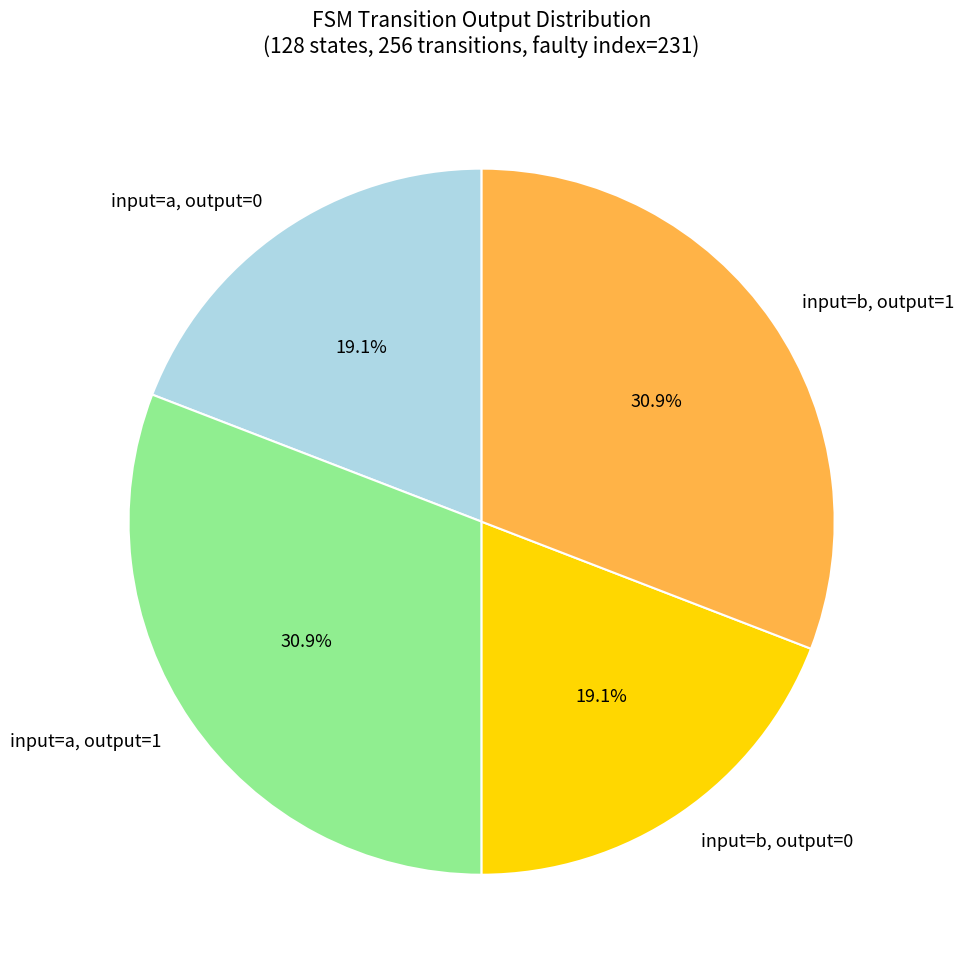

What percentage is NOT represented by input=b, output=1?

69.1%